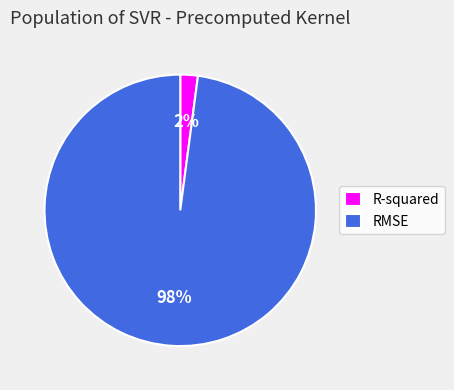

Which slice represents more than half of the pie?

RMSE